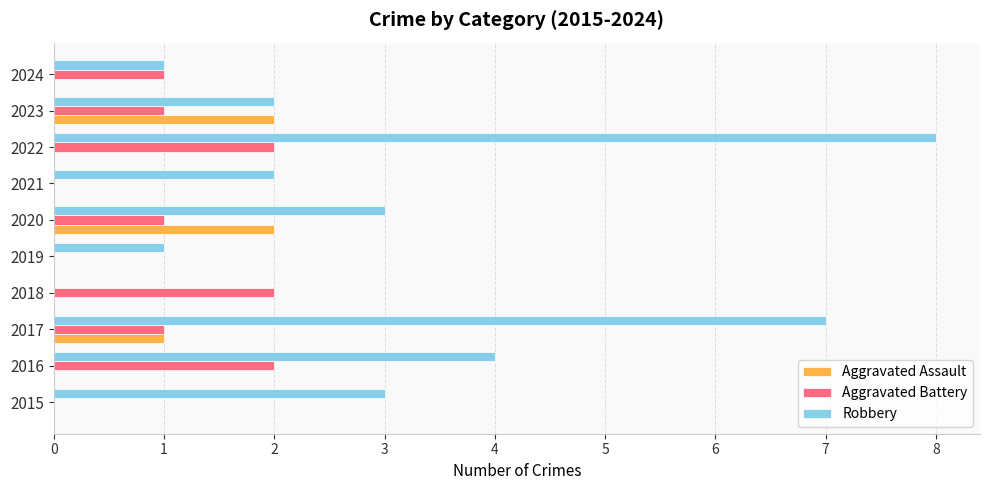

The value of Robbery at 2015 is 1. True or false?

False